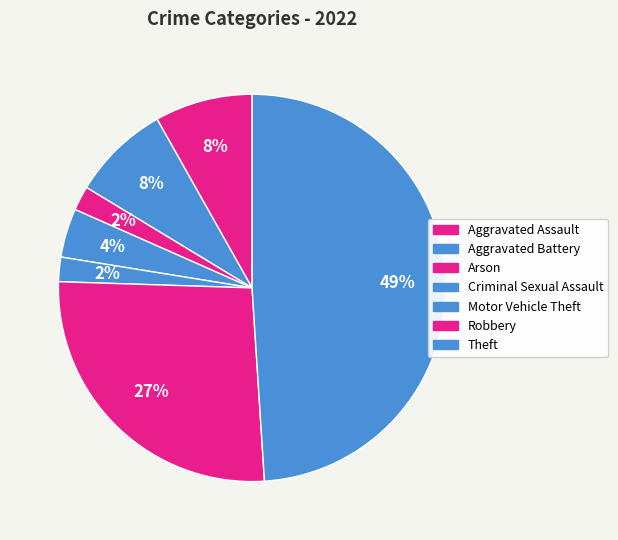

How many slices are in this pie chart?

7